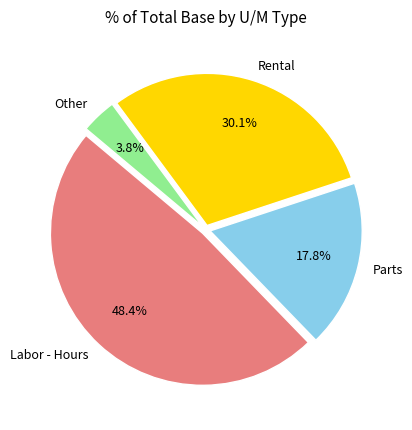

Combined, do Parts and Labor - Hours account for over 50%?

Yes